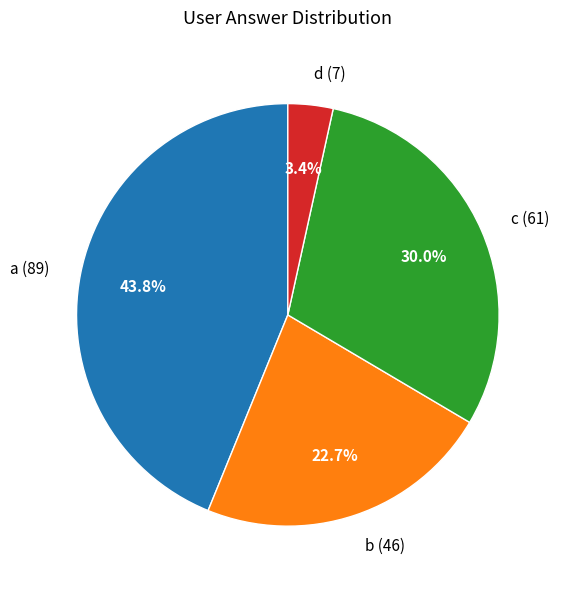

The d slice represents 3% of the pie. True or false?

True